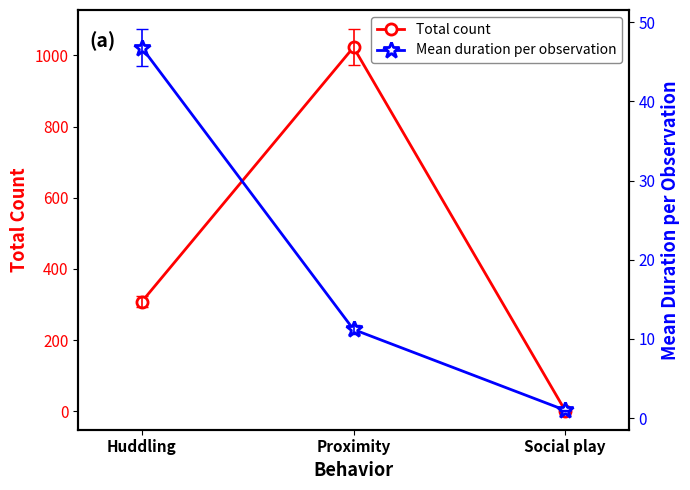

What is the sum of all Mean duration per observation values?

59.0